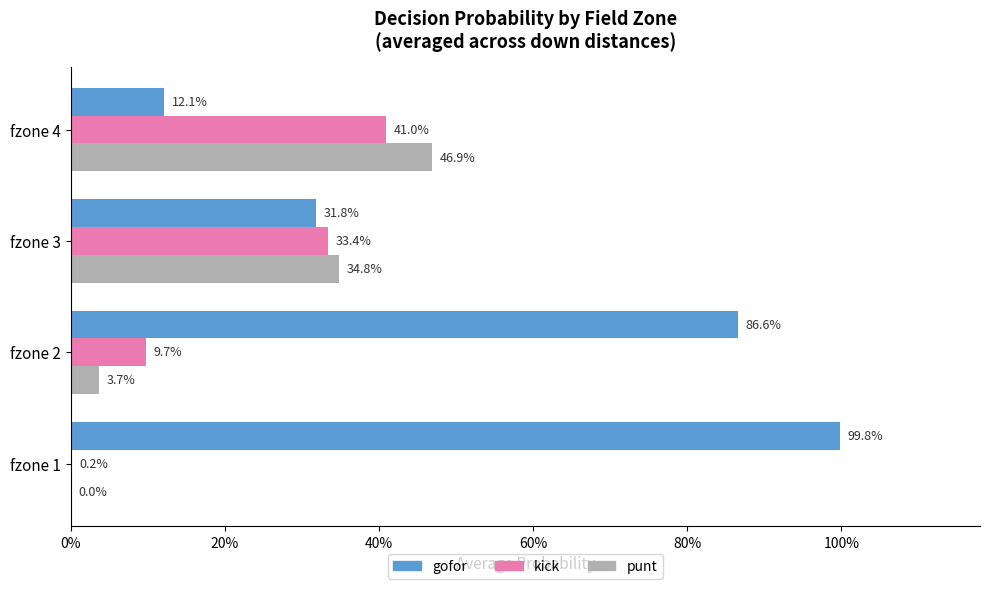

What are all the series names shown in the legend?

gofor, kick, punt